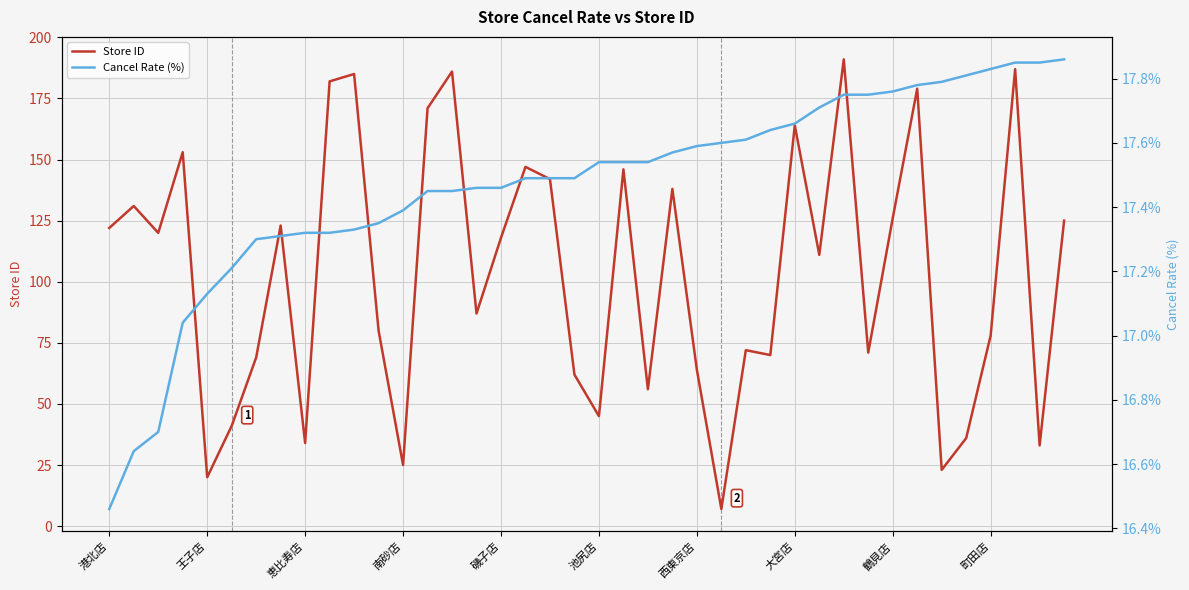

The Cancel Rate (%) series shows 5.0 at 21. True or false?

False